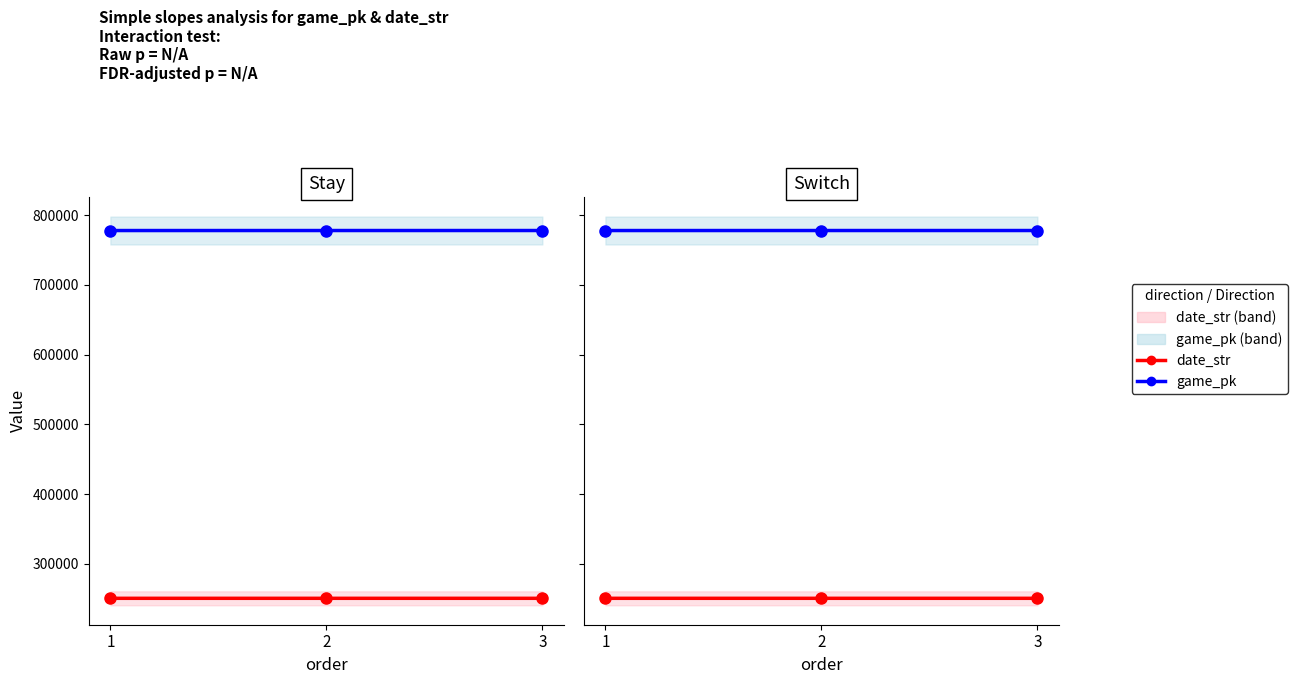

What is the spread (max minus min) of values at 2?

527316